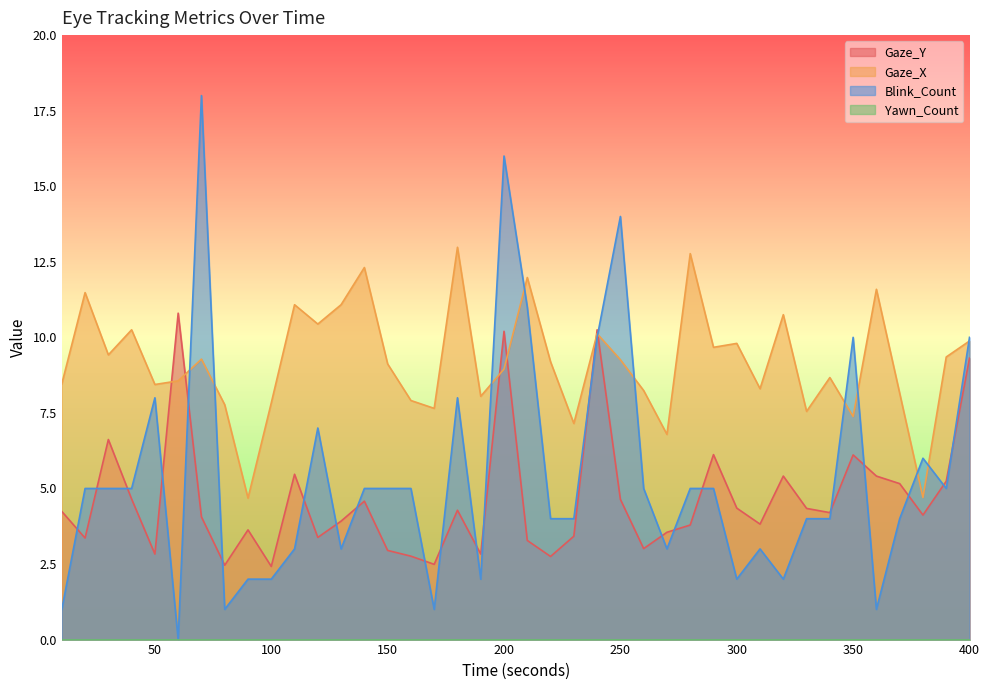

Which series has the largest total across all categories?

Gaze_X